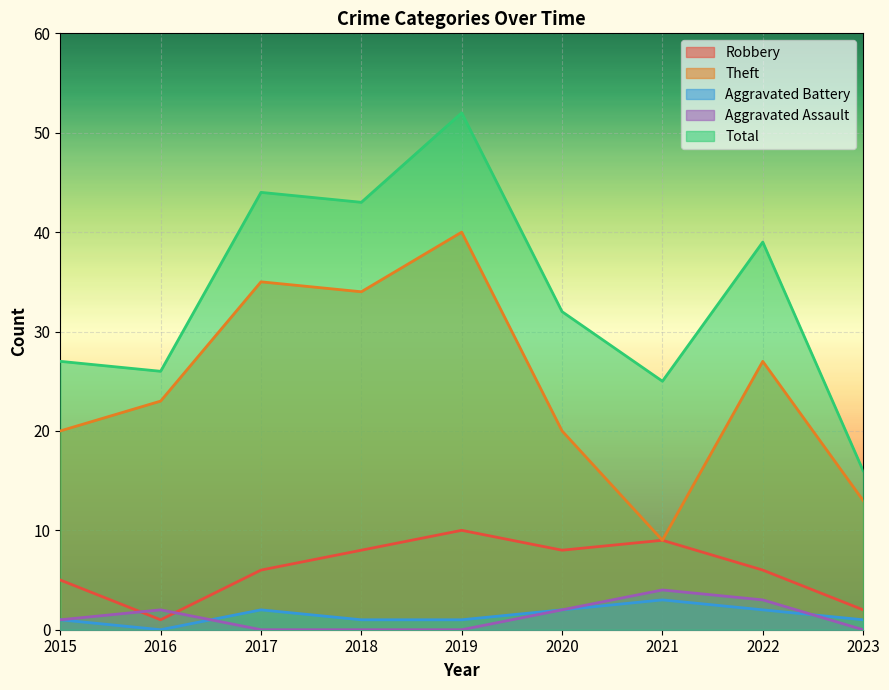

How many interior local valleys does the Robbery series have?

2